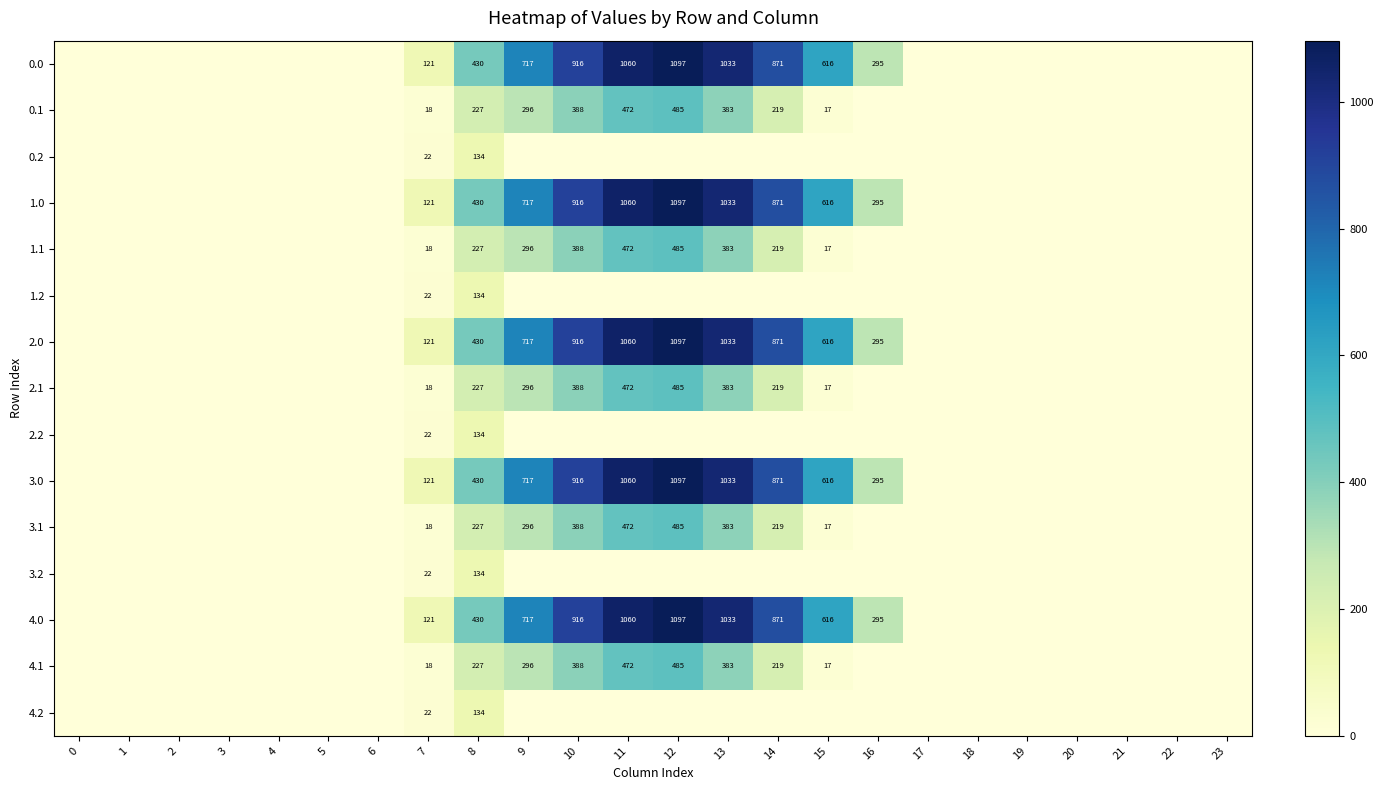

The 0.0 series shows 1033 at 13. True or false?

True